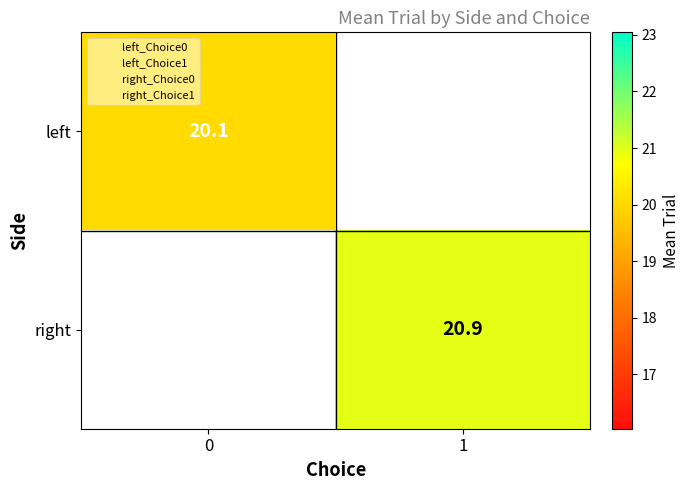

Which has a higher value, 0 or 1?

1